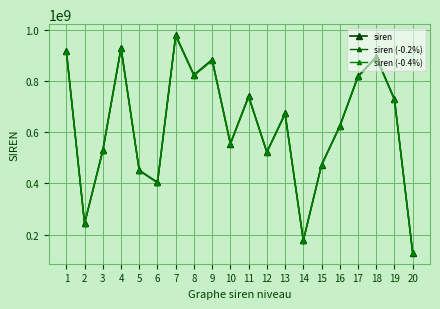

Which category has the lowest value across all series?

20